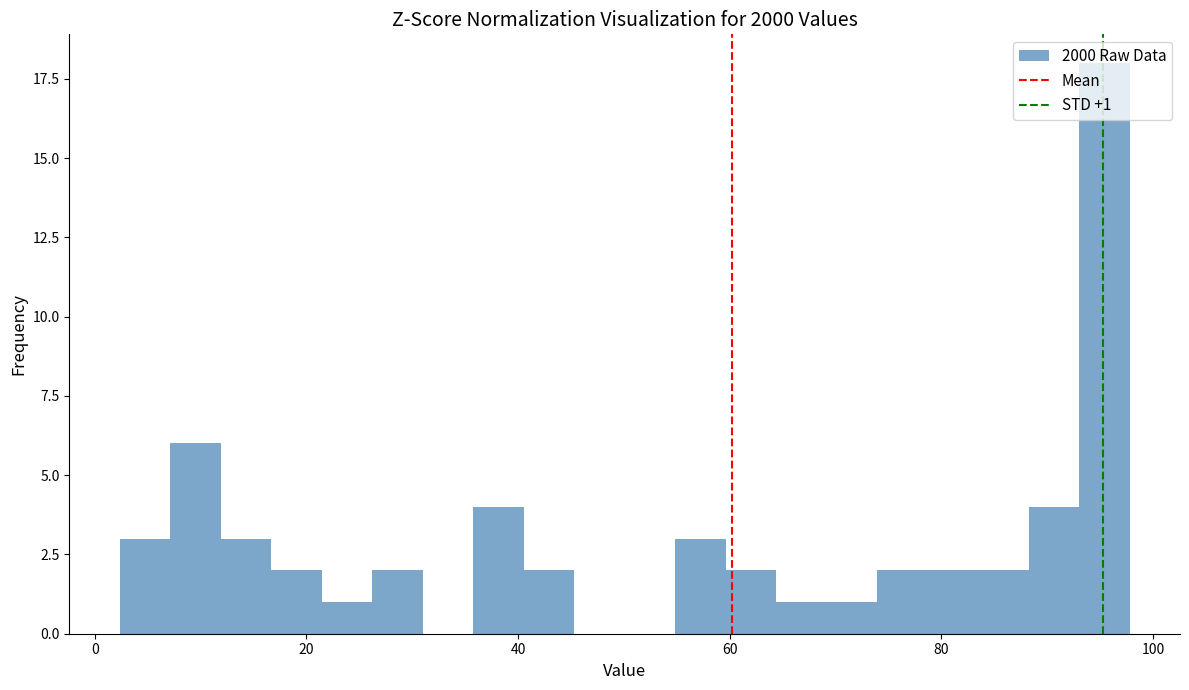

Around what value on the x-axis is the tallest bar? Give the approximate position of its centre, as read against the axis.

96